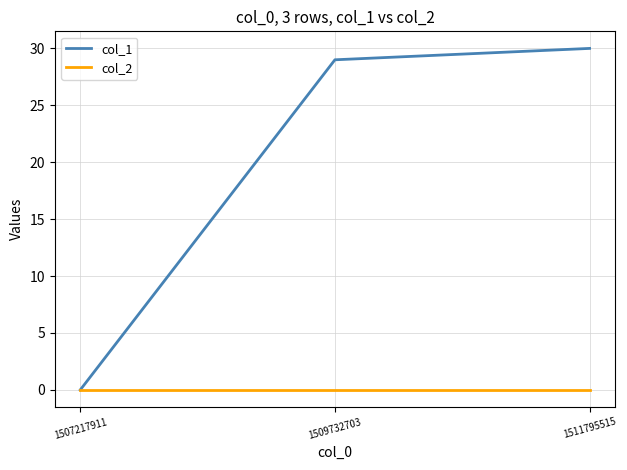

What is the greatest value displayed?

30